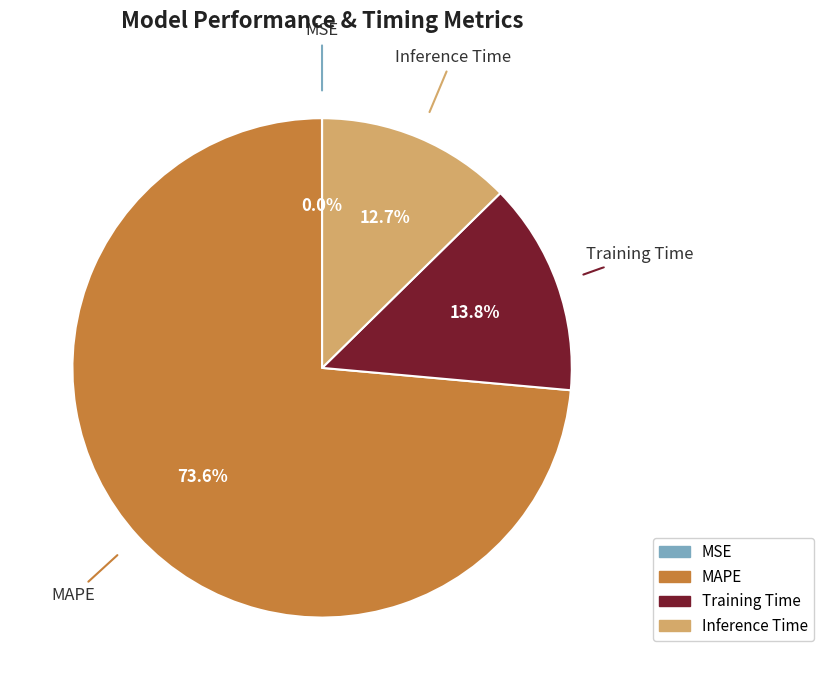

Which slice is the largest?

MAPE